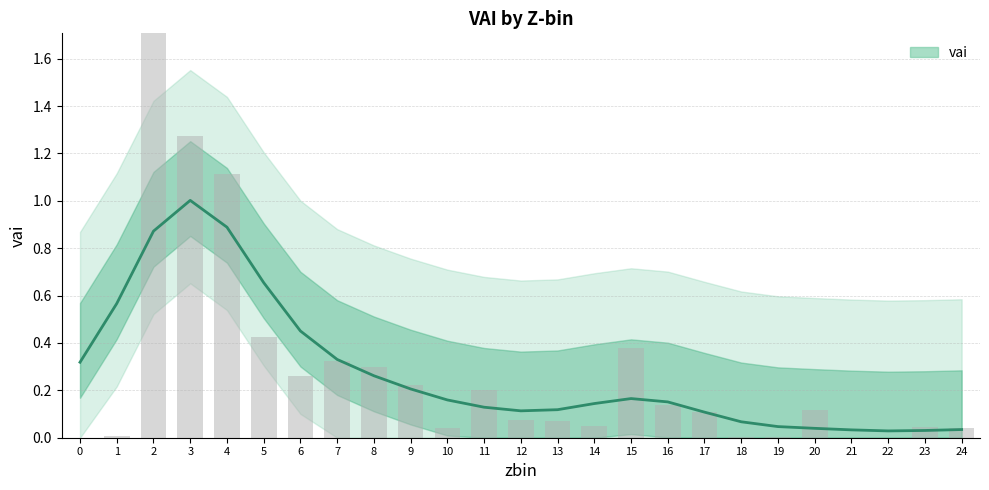

The chart shows a value of 0.6 at 5. True or false?

False